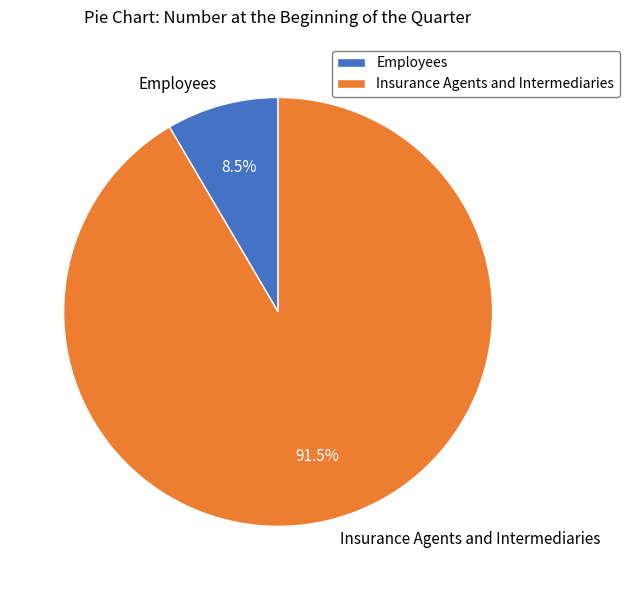

Does Insurance Agents and Intermediaries account for over 50% of the chart?

Yes